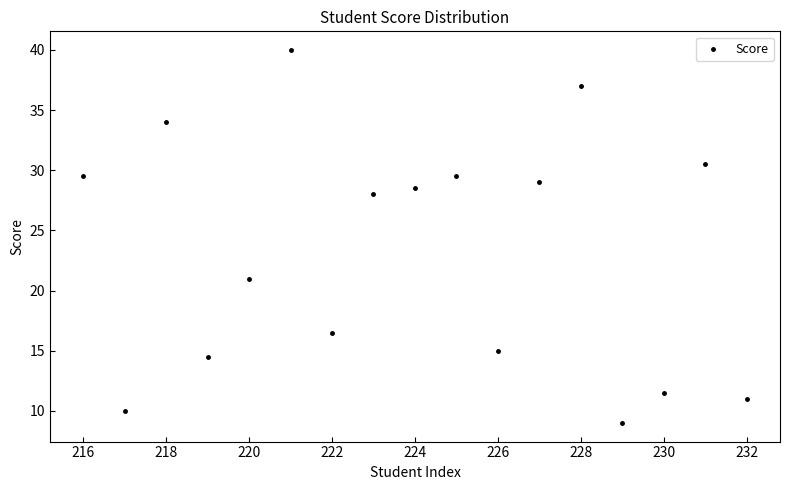

What is the range of Y values (max minus min)?

31.0